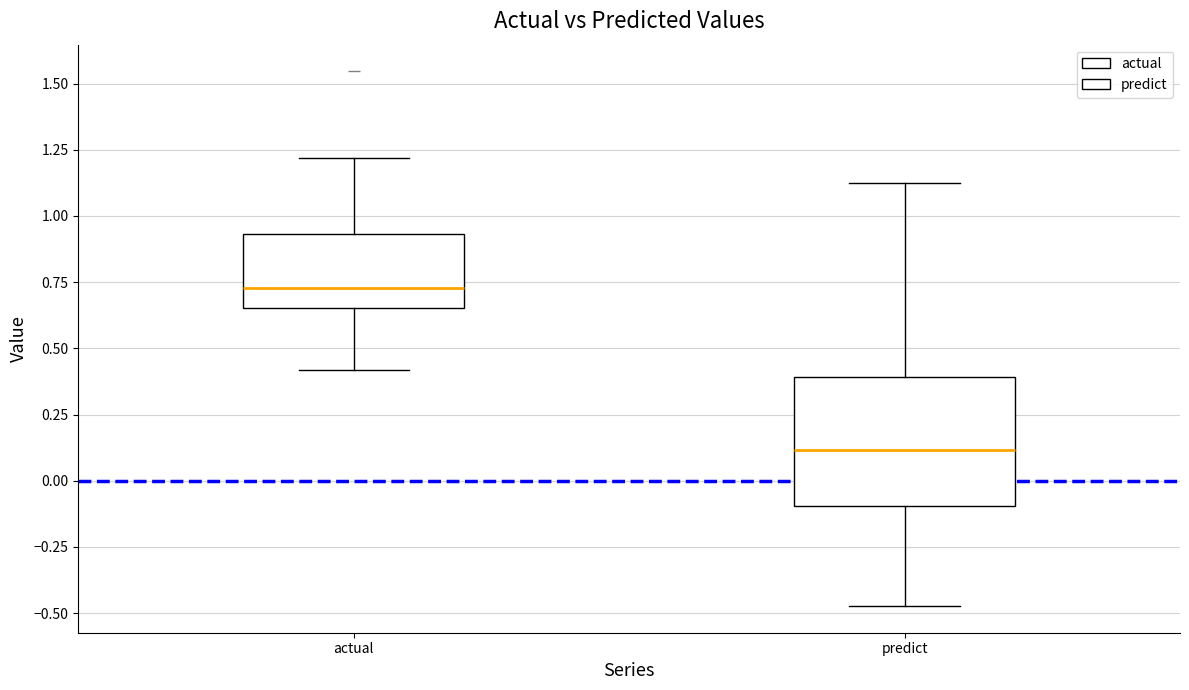

Reading left to right, read every box against the y-axis: the position of its median line, the range the box covers, and the ends of its whiskers. The values are not printed on the chart, so give them approximately, as read against the axis.

actual: median 0.75, box 0.65 to 0.95, whiskers 0.40 to 1.20
predict: median 0.10, box -0.10 to 0.40, whiskers -0.45 to 1.10